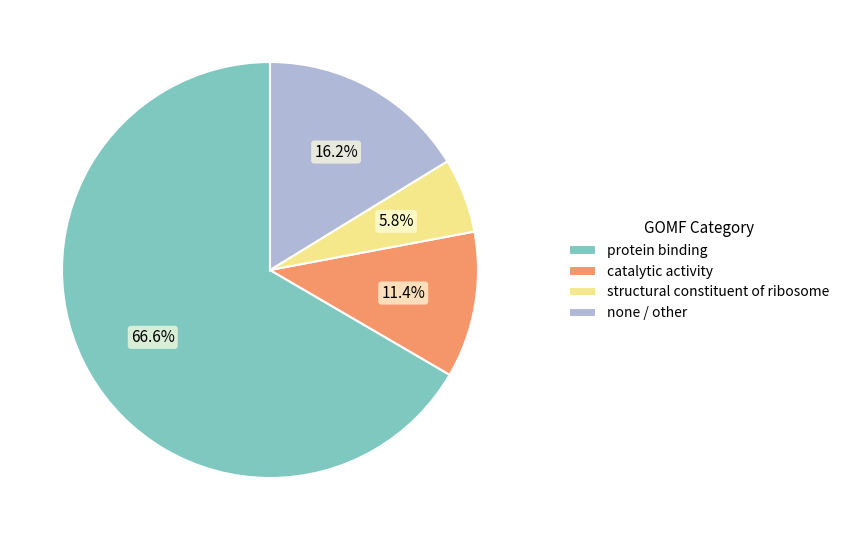

How many slices are in this pie chart?

4